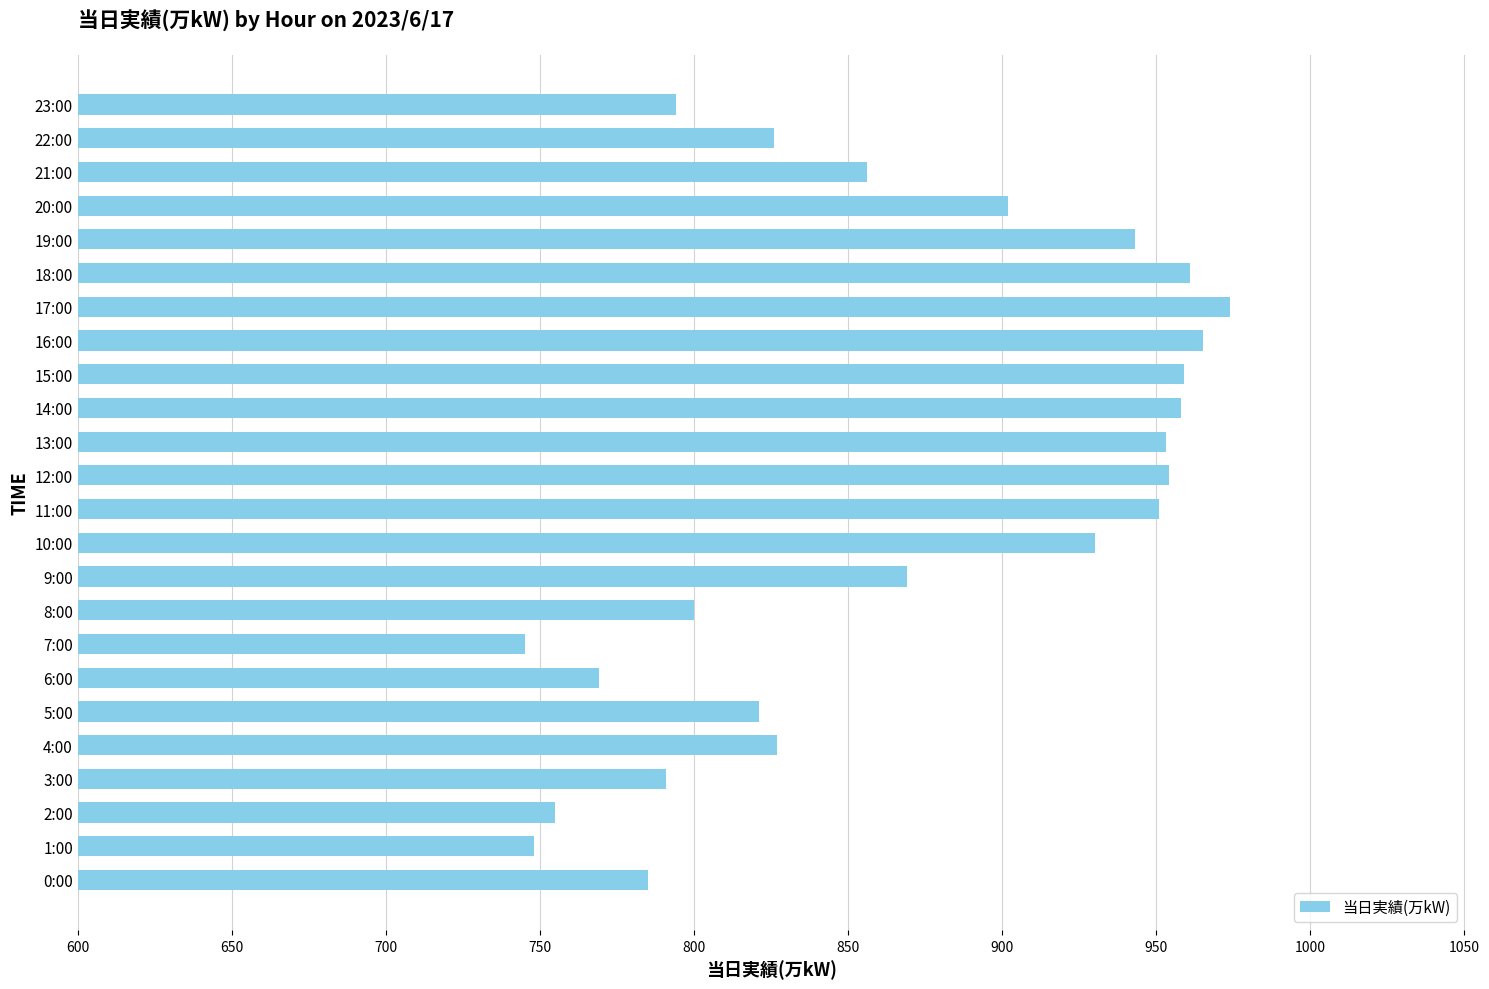

What is the ratio of the value at 1:00 to the value at 11:00?

0.8